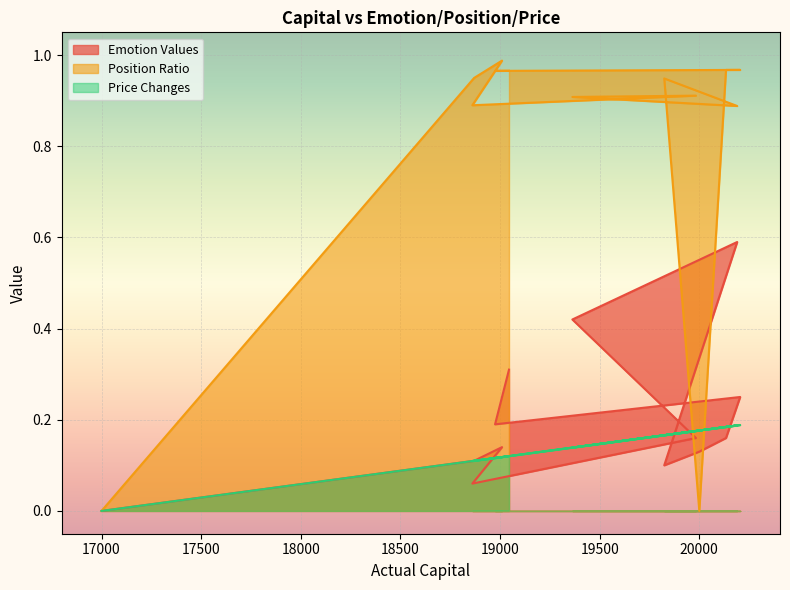

Reading left to right, extract all data points from this chart.

Emotion Values: 0.0	0.1	0.1	0.1	0.2	0.4	0.6	0.1	0.1	0.2	0.2	0.2	0.3
Position Ratio: 0.0	0.9	1.0	0.9	0.9	0.9	0.9	0.9	0.0	1.0	1.0	1.0	1.0
Price Changes: 0.0	0.1	0.1	0.1	0.2	0.1	0.2	0.2	0.2	0.2	0.2	0.1	0.1